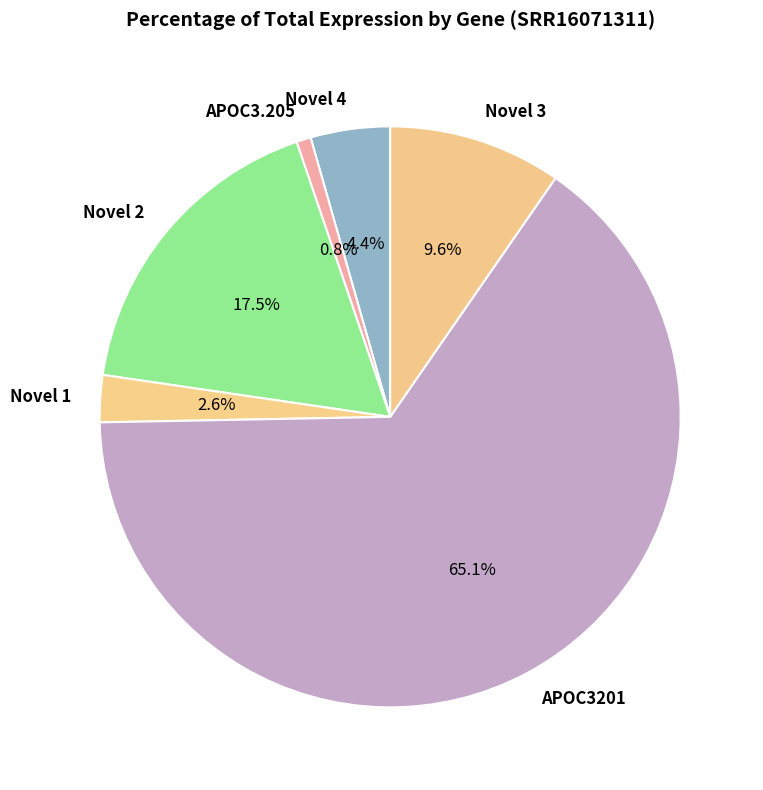

Which category has the biggest portion of the pie?

APOC3201